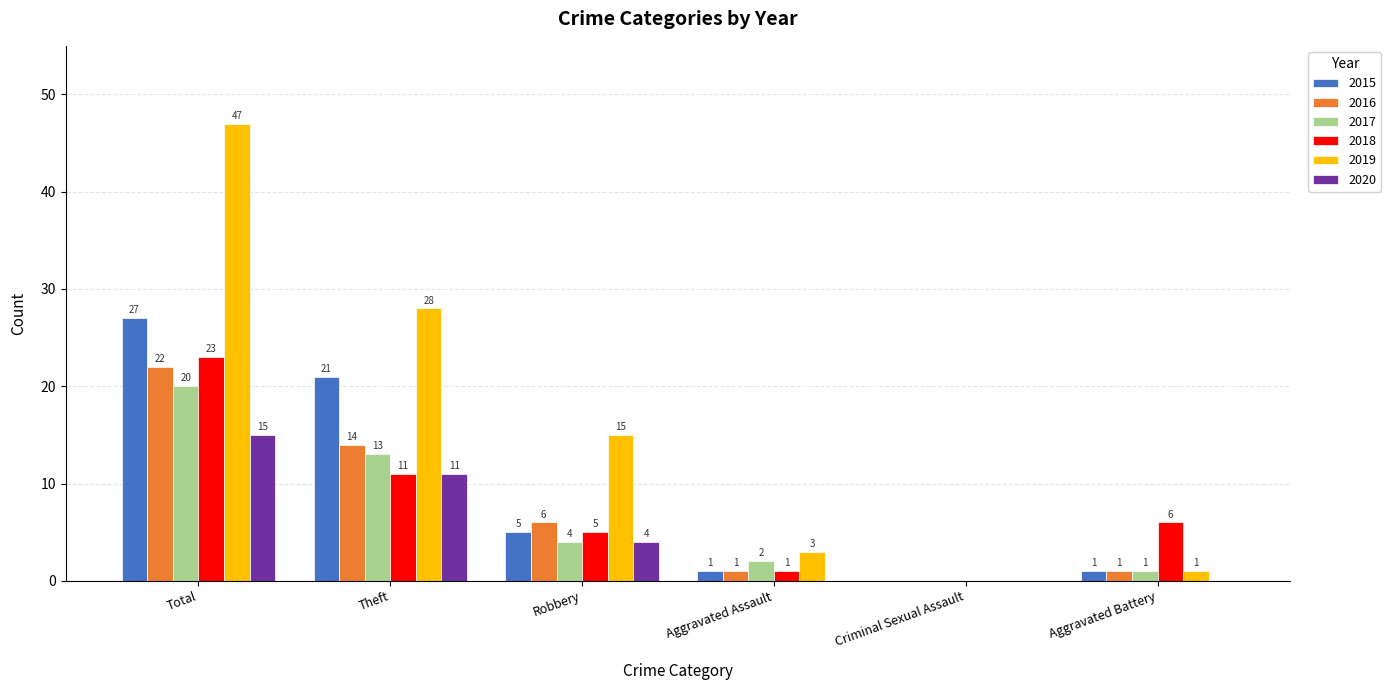

At which category is the sum across all series the highest?

Total